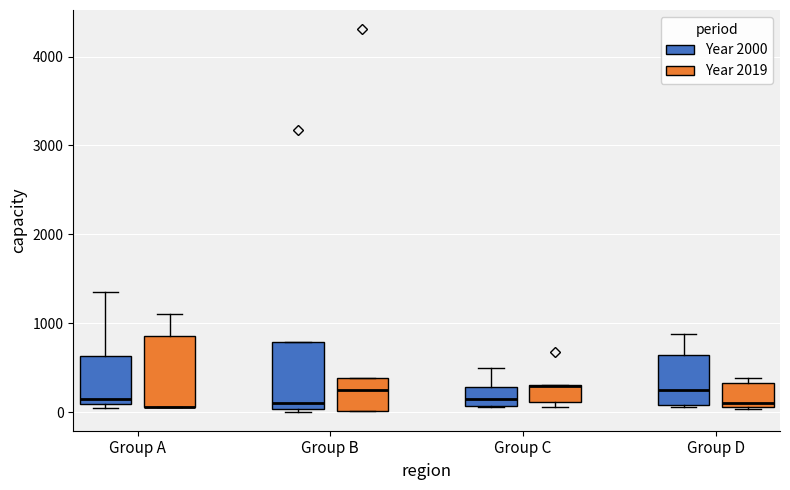

Where is the upper edge of the box for Group A (Year 2000) on the y-axis? The values are not printed on the chart, so give them approximately, as read against the axis.

600